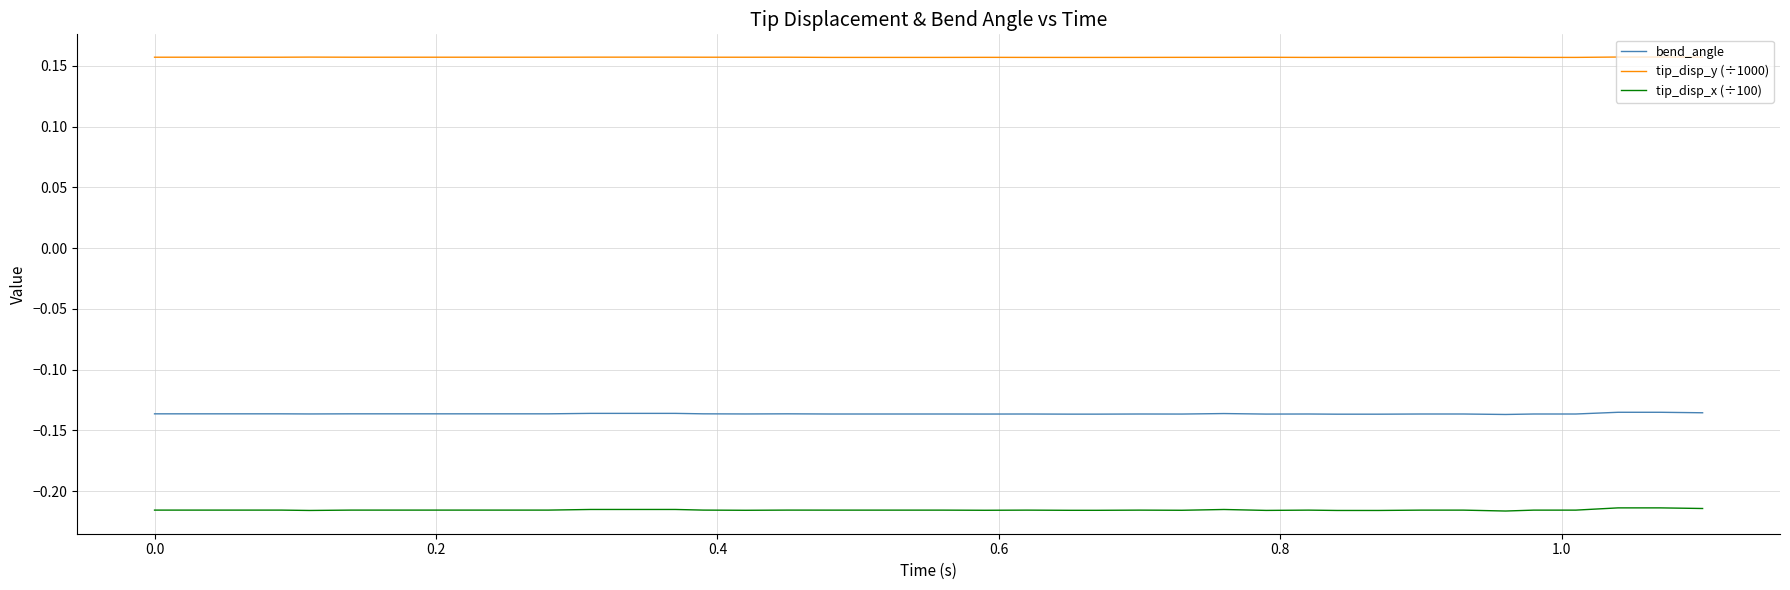

Which series has the largest total across all categories?

tip_disp_y (÷1000)